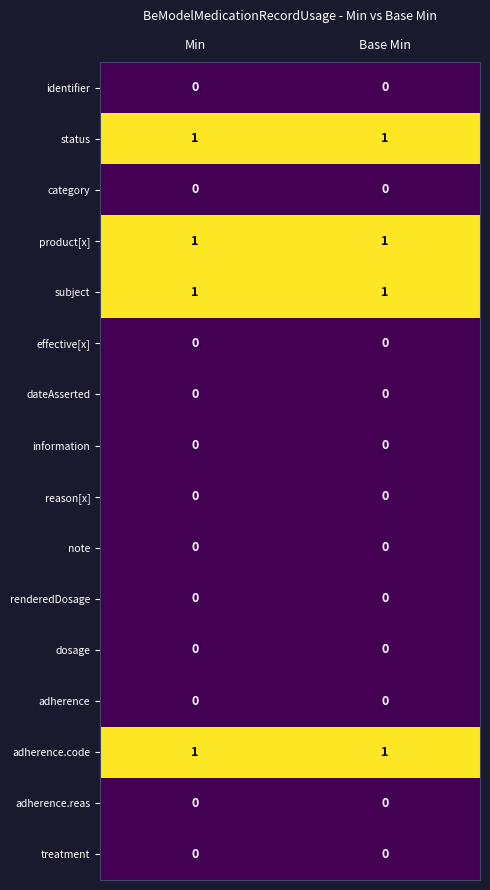

Is it true that treatment equals 0 at Min?

True